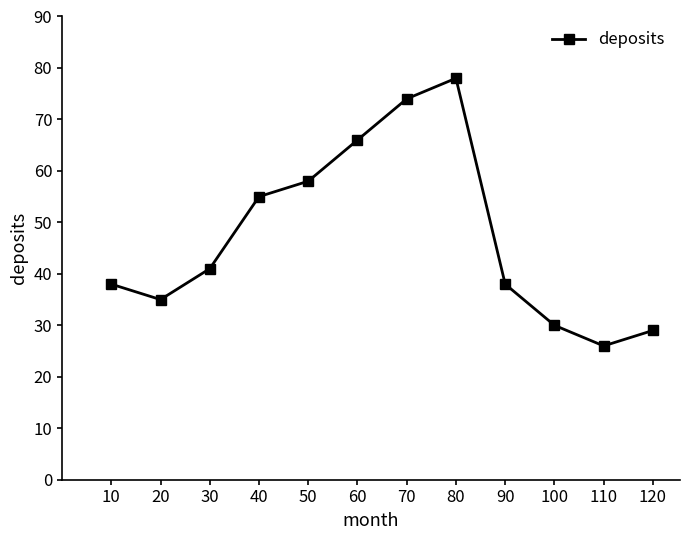

The chart shows a value of 59 at 20. True or false?

False